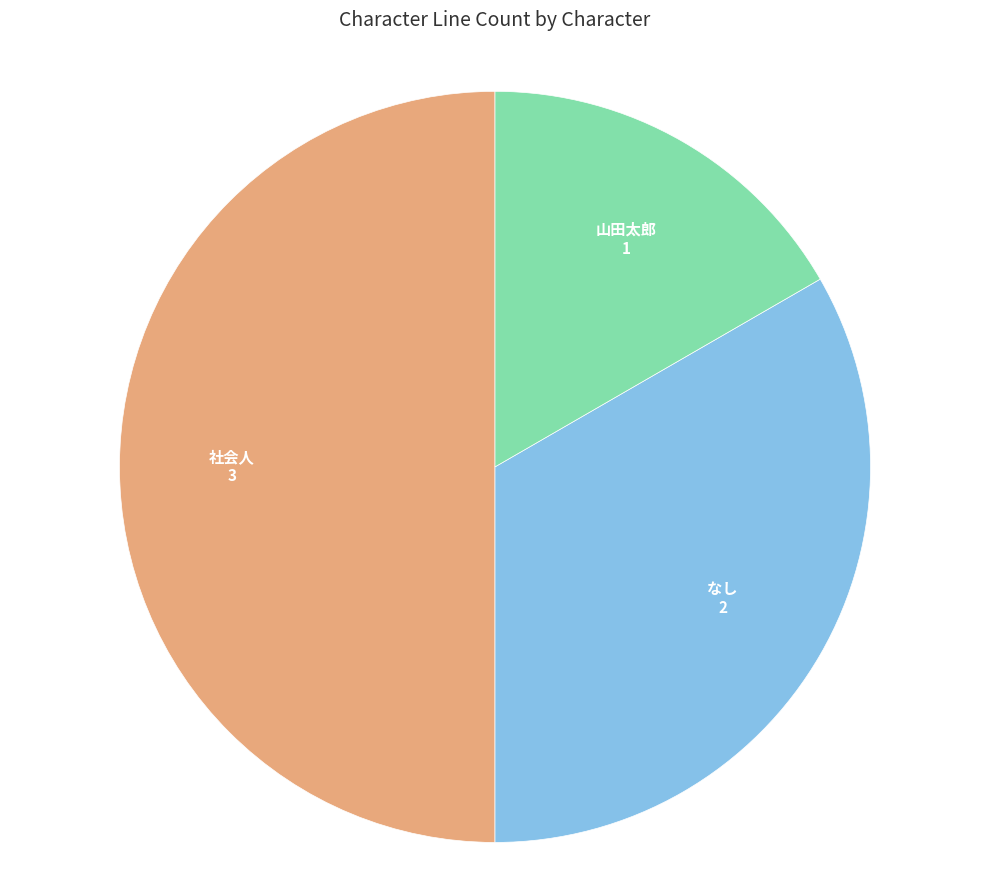

What is the largest slice in the pie chart?

社会人